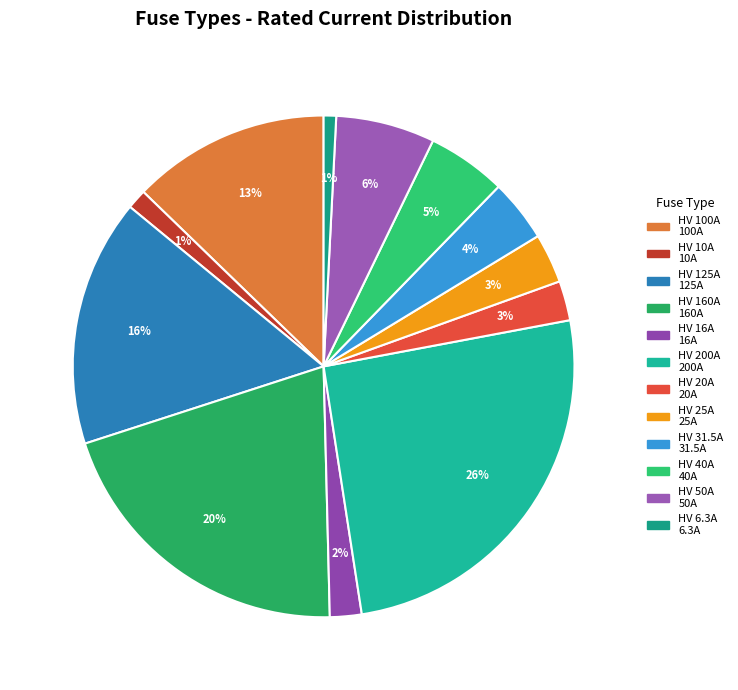

Which slice is the largest?

HV 200A